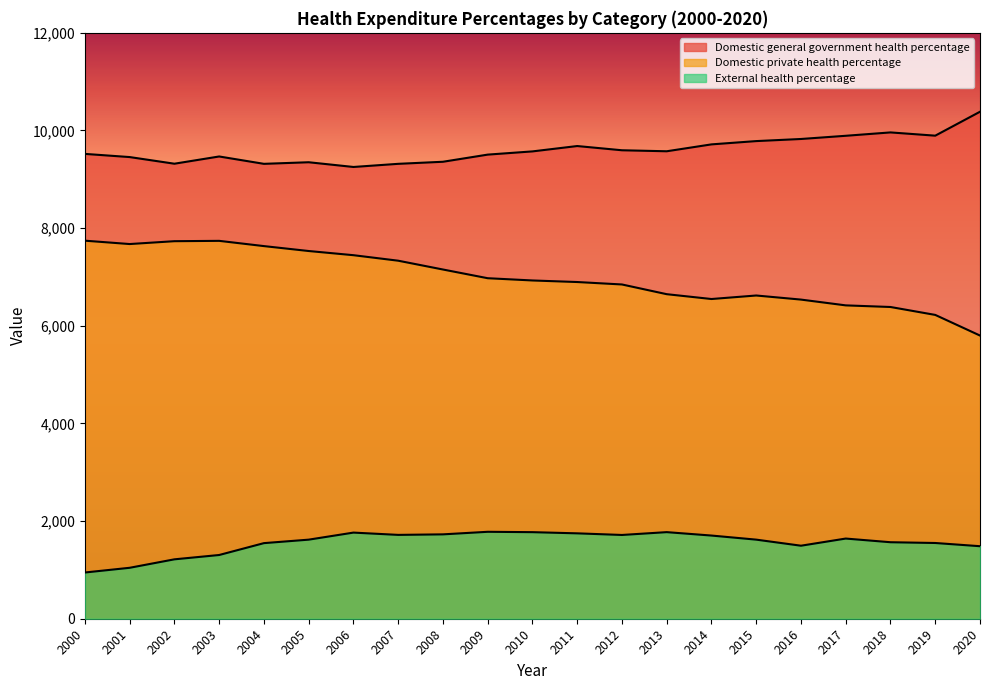

What is the spread (max minus min) of values at 2014?

8011.9